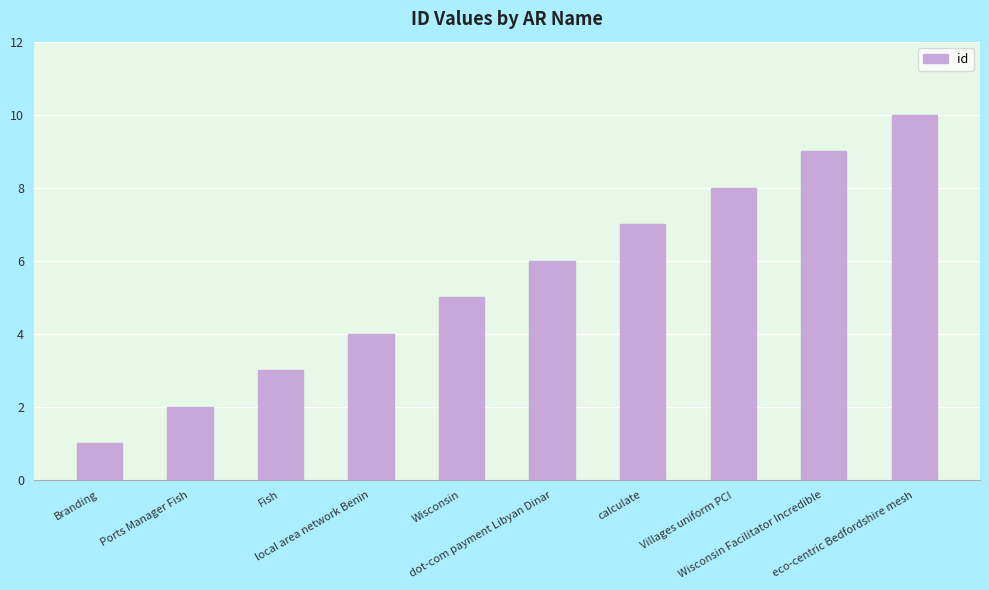

What is the label of the 5th bar from the left?

Wisconsin